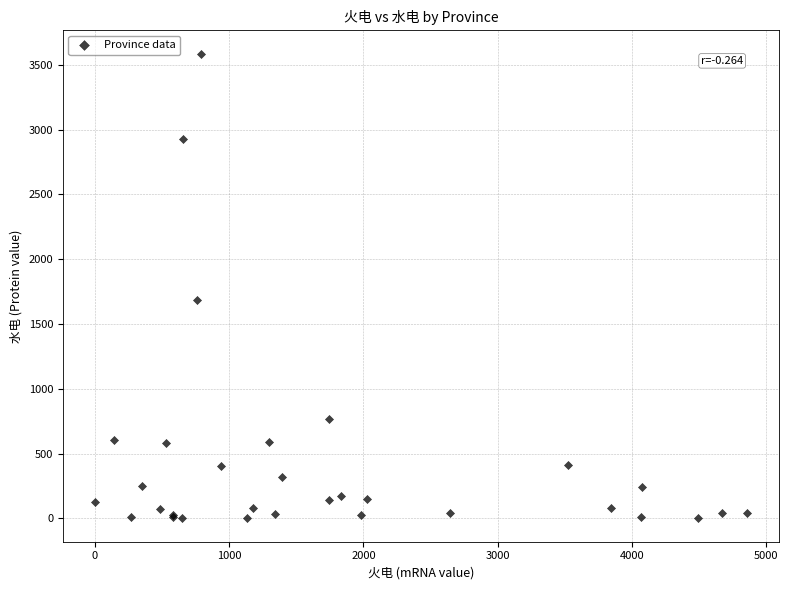

What Y value in the scatter plot is closest to 1793?

1683.1